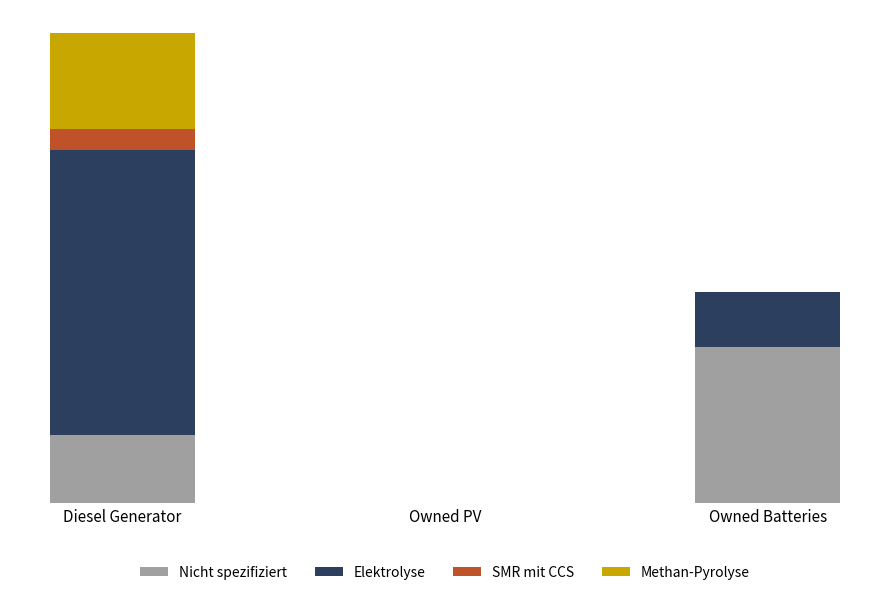

Between Diesel Generator and Owned PV, which series saw the biggest shift?

Elektrolyse